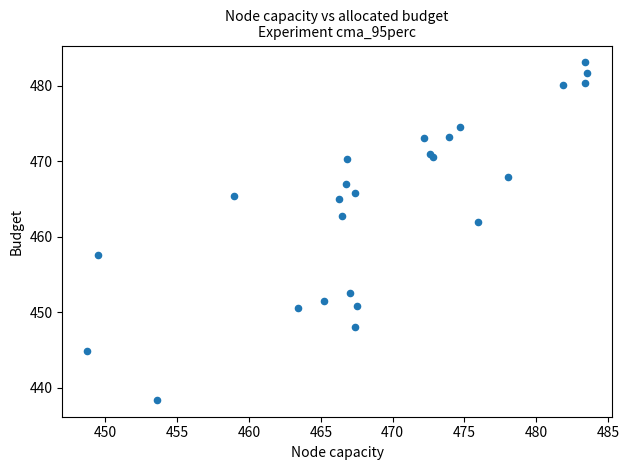

What Y value in the scatter plot is closest to 460?

461.9